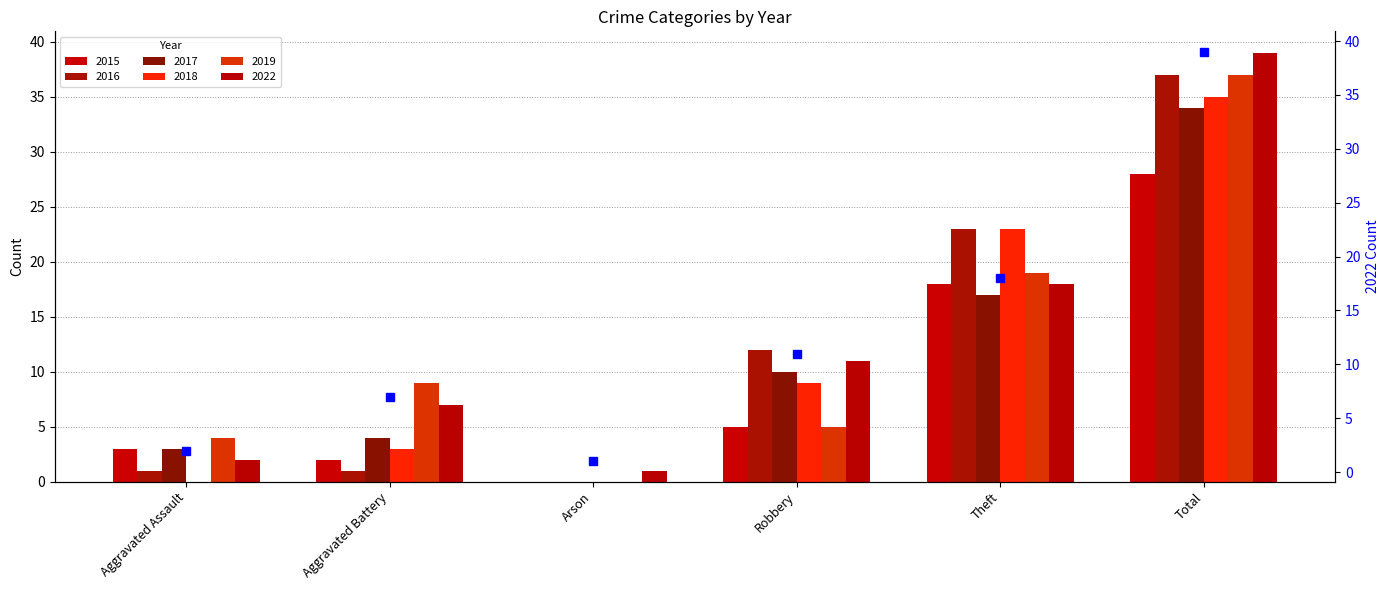

Where is the data nearest to the value 20?

Theft